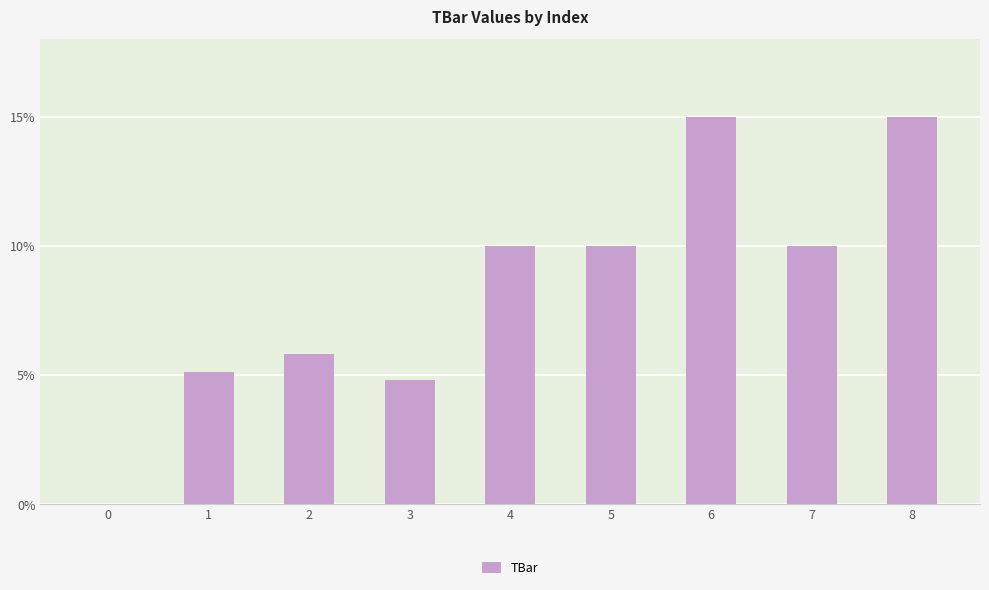

What is the approximate value at 4?

10.0